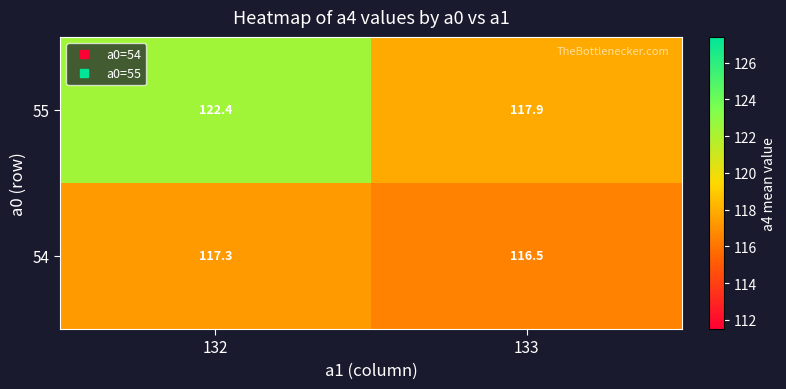

Between 132 and 133, which series saw the biggest shift?

55